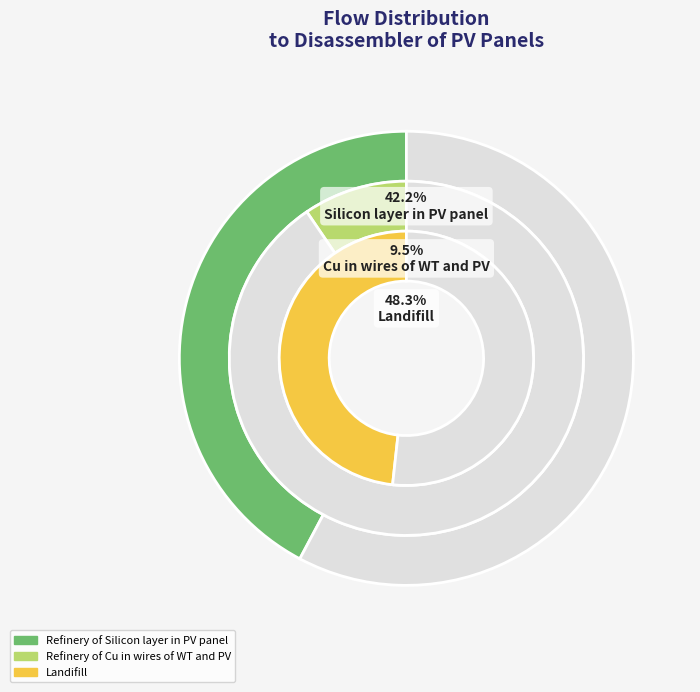

How many segments does this pie chart have?

3